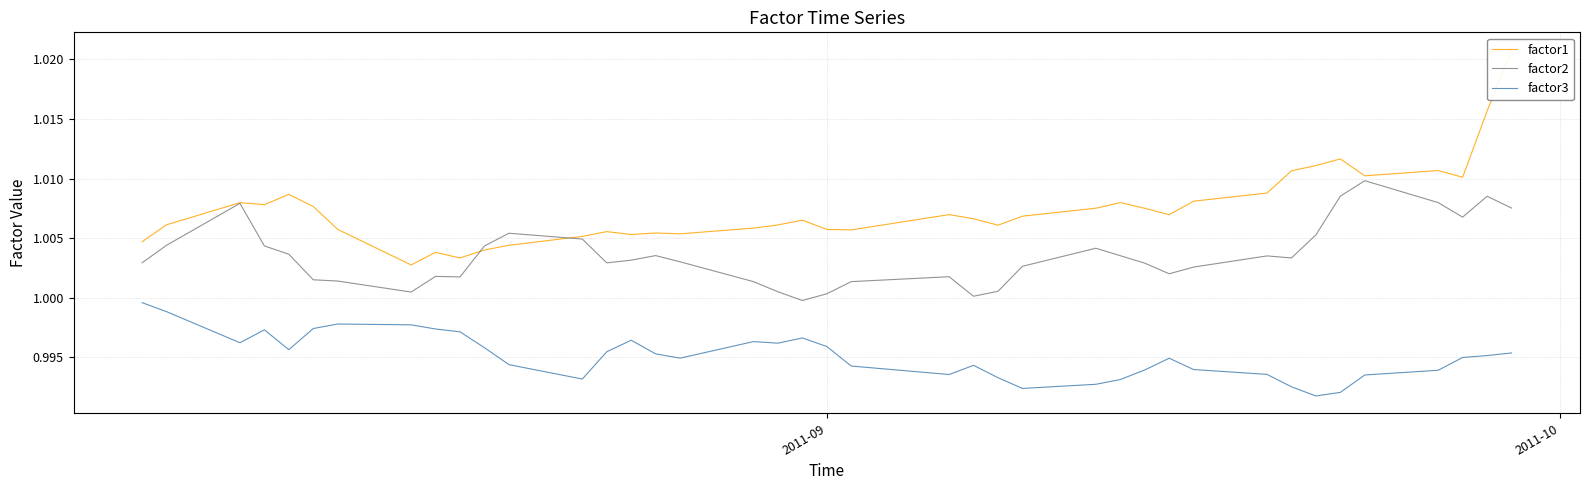

How many interior local peaks does the factor1 series have?

10